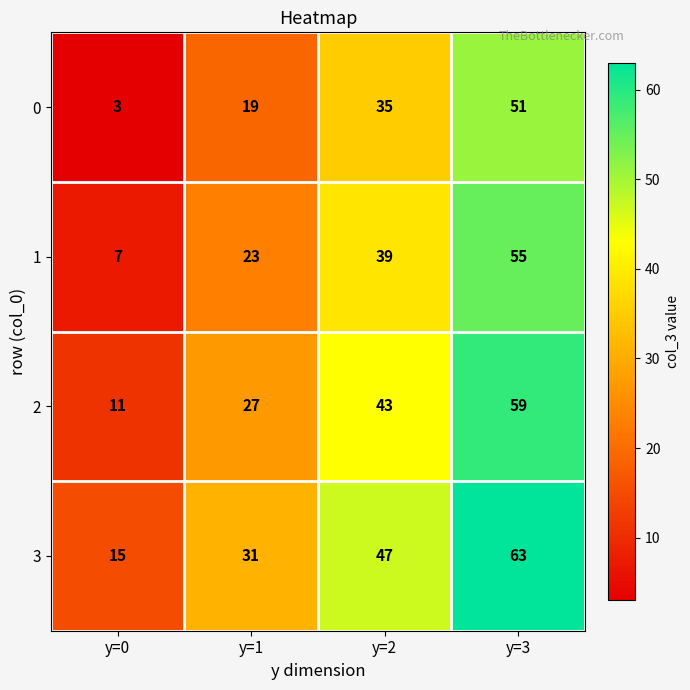

True or false: 0 has a value of 29 at y=3.

False